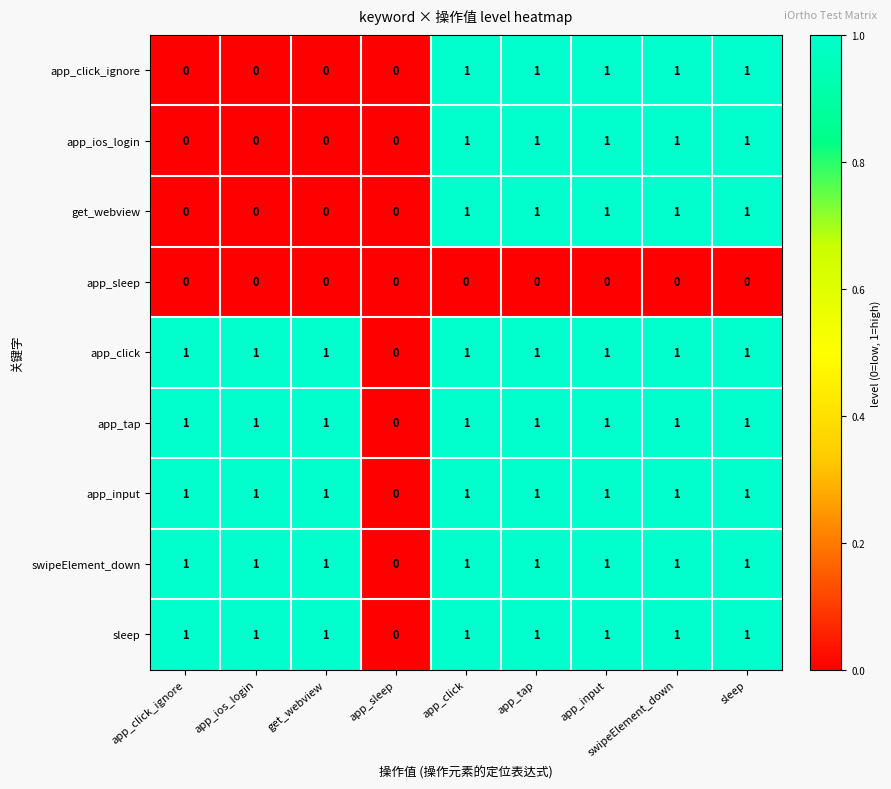

How many app_click_ignore values are between 0 and 1?

9